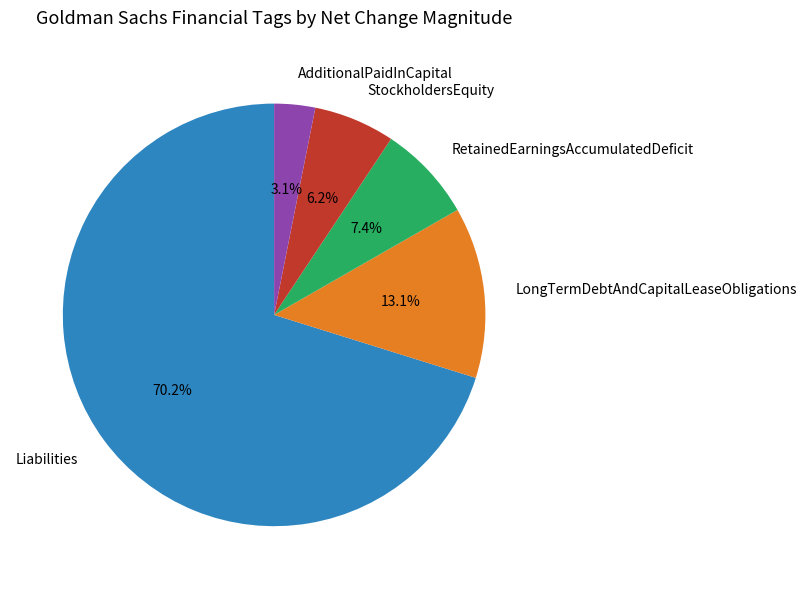

What is the total percentage of Liabilities and StockholdersEquity?

76.4%